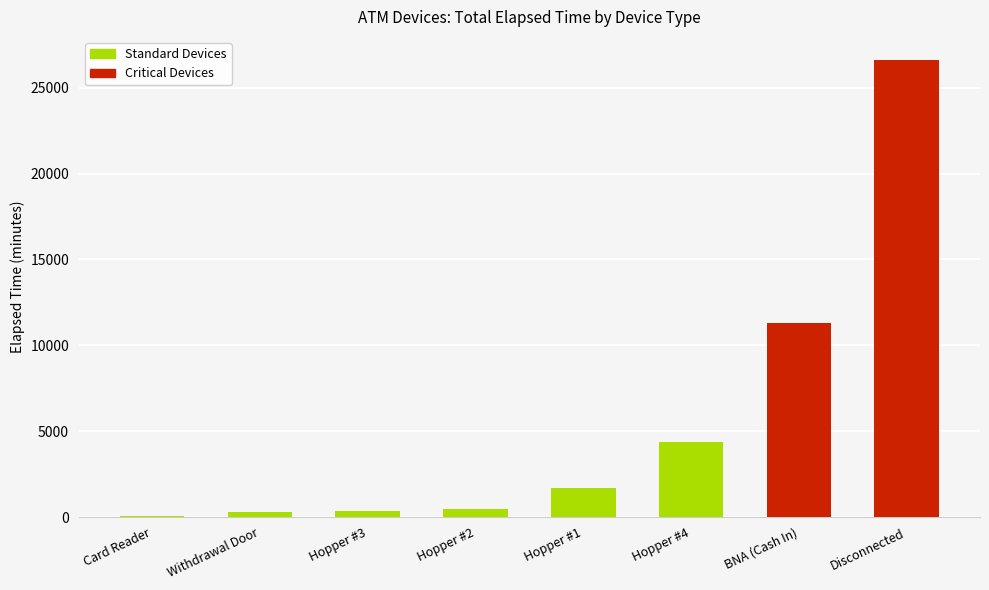

Does the chart contain any negative values?

No